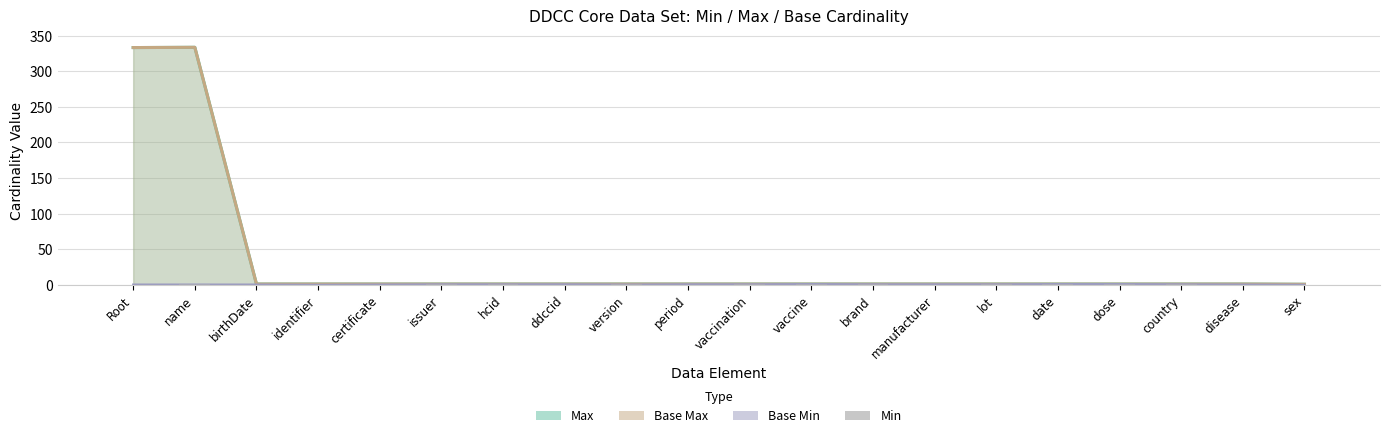

What is the sum of the values at brand and period?

1